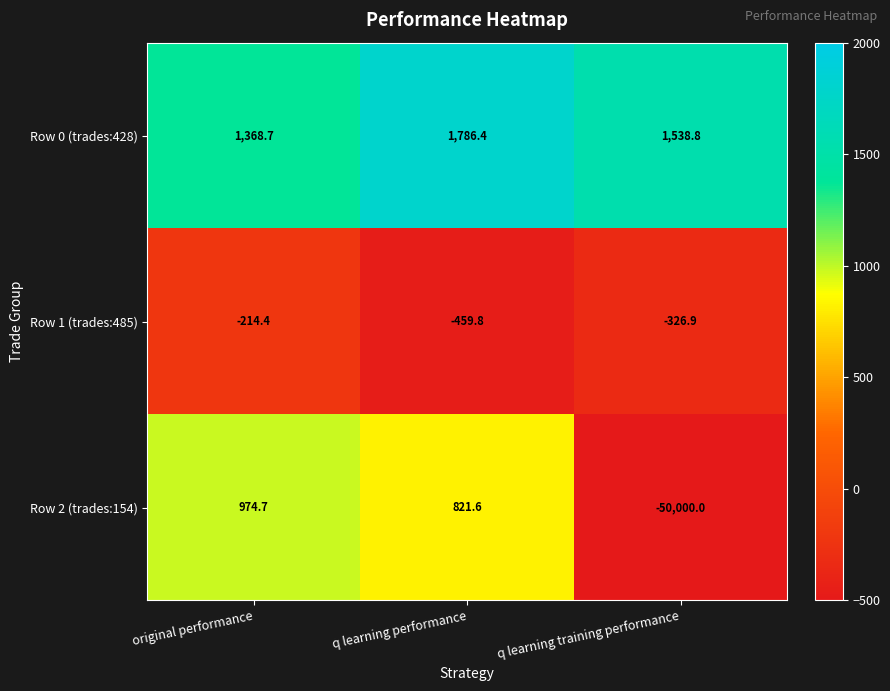

Reading left to right, what are all the values shown in this chart?

Row 0 (trades:428): original performance=1368.7	q learning performance=1786.4	q learning training performance=1538.8
Row 1 (trades:485): original performance=-214.4	q learning performance=-459.8	q learning training performance=-326.9
Row 2 (trades:154): original performance=974.7	q learning performance=821.6	q learning training performance=-50000.0